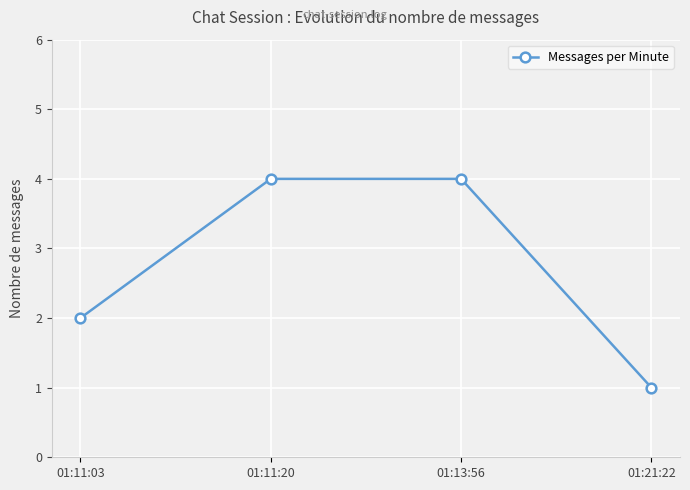

Reading left to right, transcribe all the data shown in this chart.

01:11:03=2	01:11:20=4	01:13:56=4	01:21:22=1